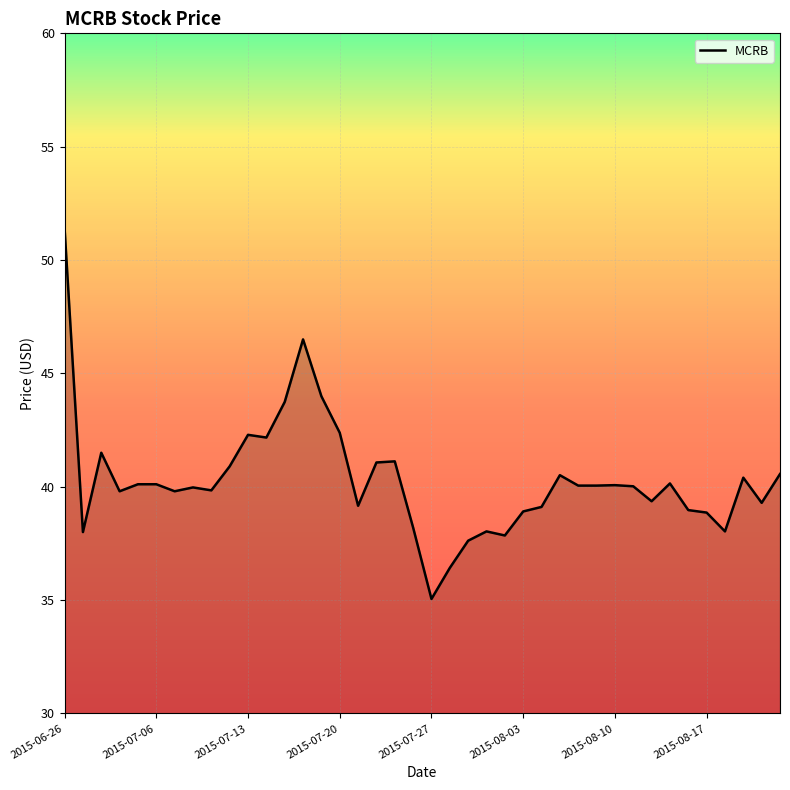

What is the difference between the maximum and minimum values?

16.4